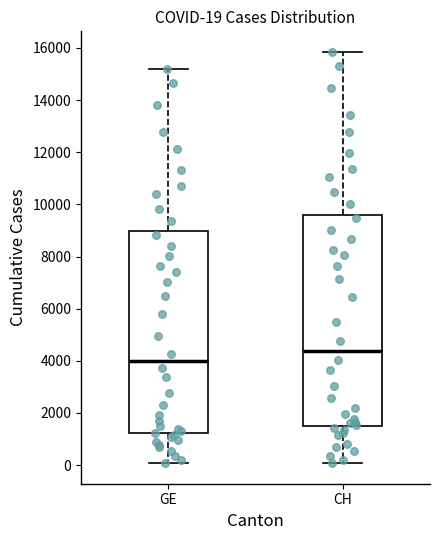

Comparing the boxes themselves (not the whiskers), which one is the tallest?

CH